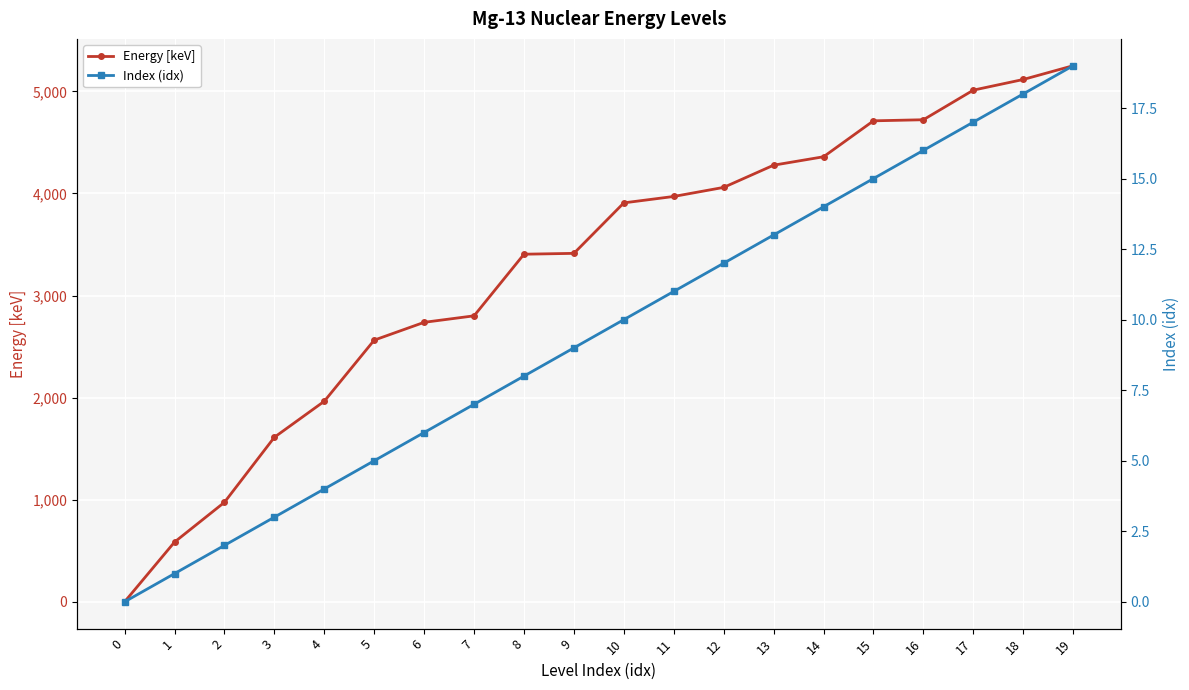

How many values in Index (idx) are above zero?

19